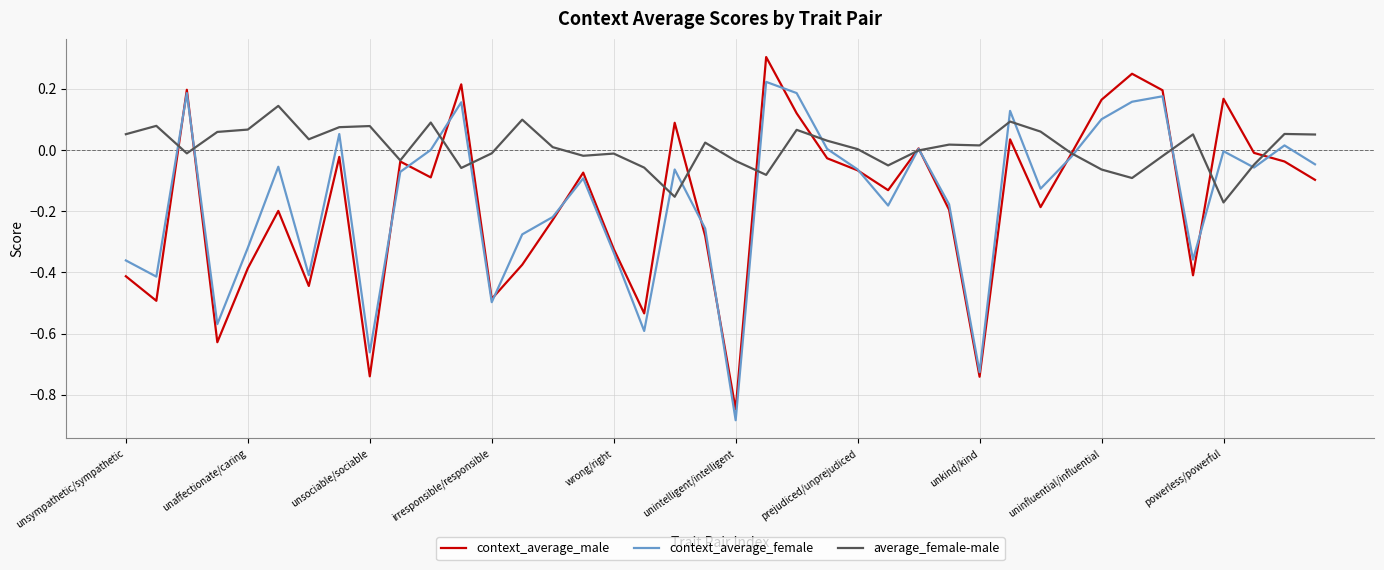

How many times do context_average_female and context_average_male cross each other?

16